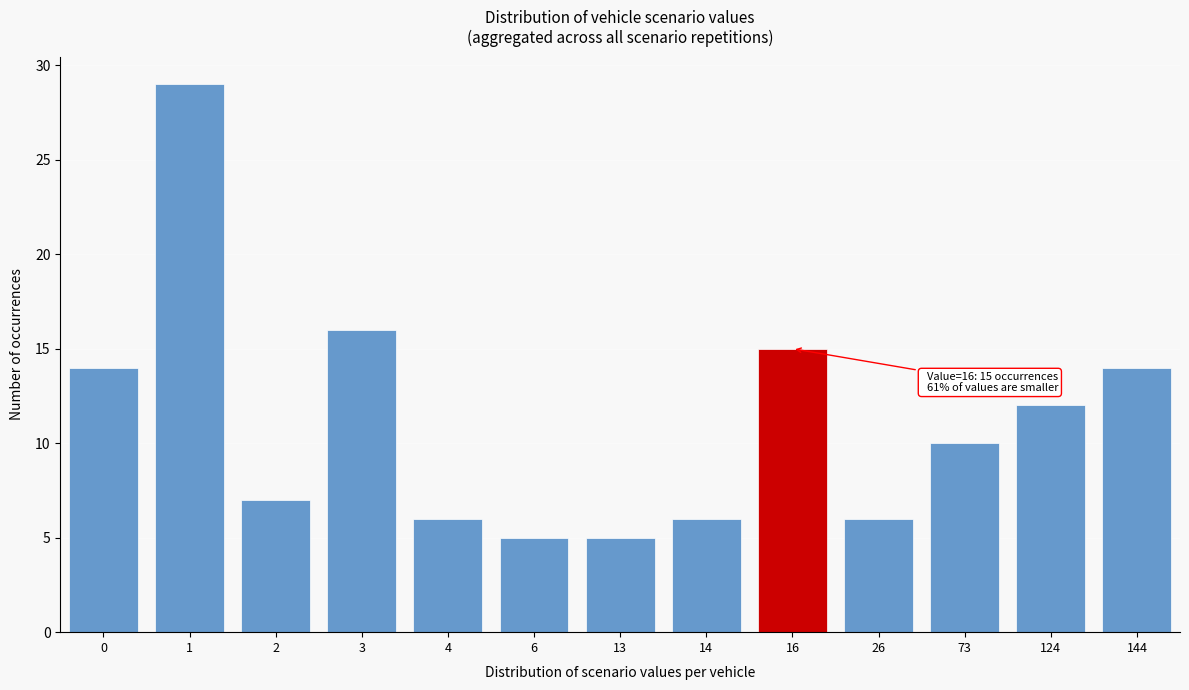

Reading left to right, what are all the values shown in this chart?

0=14	1=29	2=7	3=16	4=6	6=5	13=5	14=6	16=15	26=6	73=10	124=12	144=14